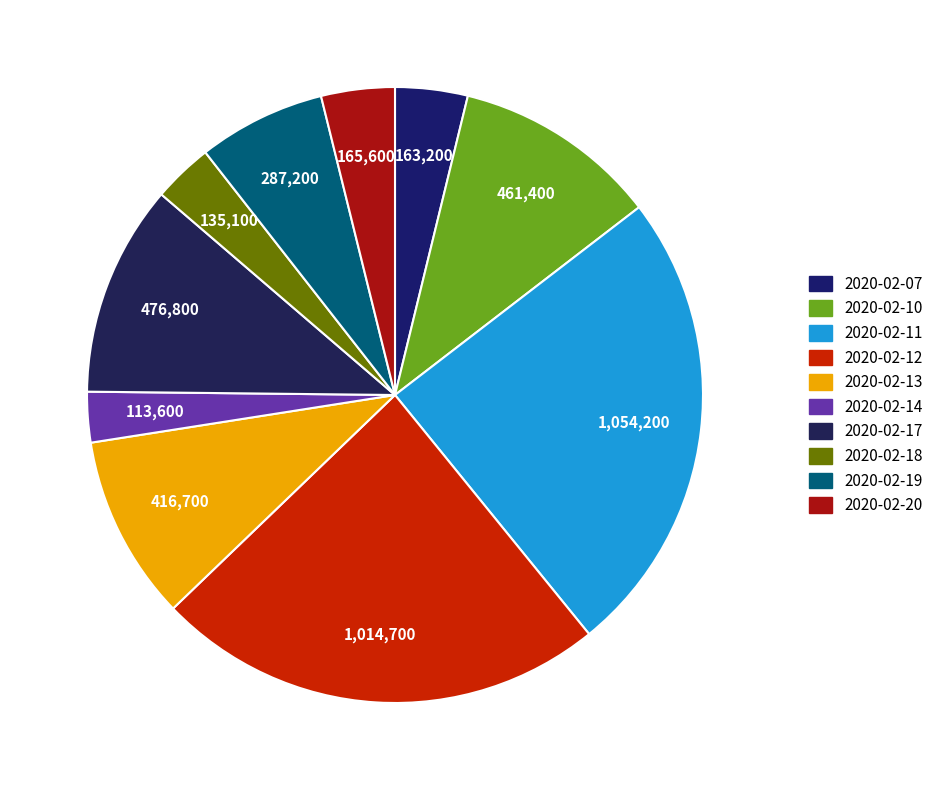

The 2020-02-12 slice represents 24% of the pie. True or false?

True